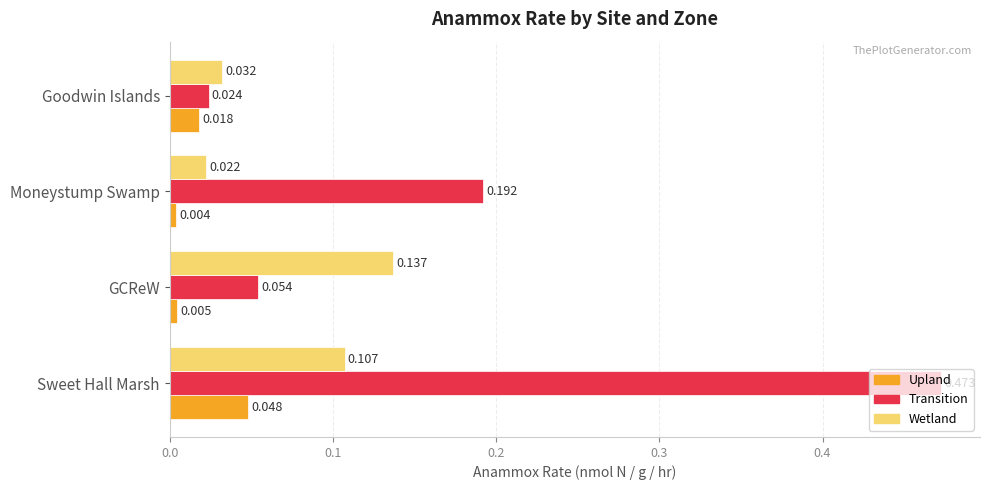

What is the difference between the maximum and minimum values in the Transition series?

0.4